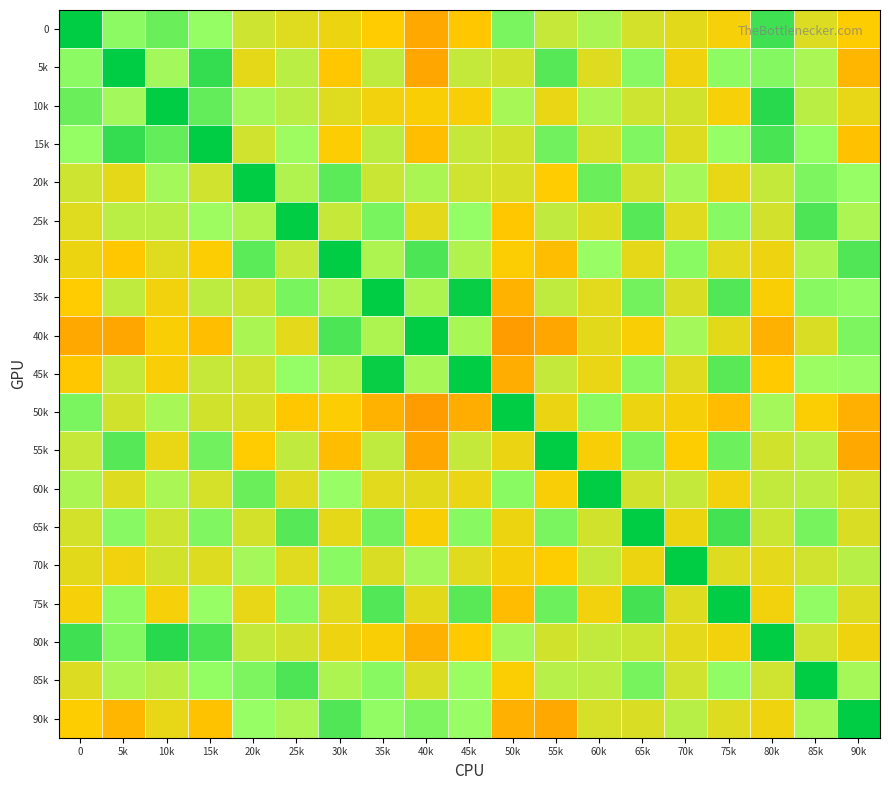

Reading left to right, transcribe all the data shown in this chart.

0: 0=1.0	5k=0.5	10k=0.6	15k=0.5	20k=0.2	25k=0.2	30k=0.1	35k=0.0	40k=-0.2	45k=-0.0	50k=0.6	55k=0.3	60k=0.4	65k=0.2	70k=0.1	75k=0.0	80k=0.8	85k=0.2	90k=0.0
5k: 0=0.5	5k=1.0	10k=0.4	15k=0.8	20k=0.1	25k=0.3	30k=-0.0	35k=0.3	40k=-0.2	45k=0.3	50k=0.2	55k=0.7	60k=0.2	65k=0.6	70k=0.1	75k=0.5	80k=0.6	85k=0.4	90k=-0.1
10k: 0=0.6	5k=0.4	10k=1.0	15k=0.7	20k=0.4	25k=0.3	30k=0.2	35k=0.1	40k=0.0	45k=0.0	50k=0.4	55k=0.1	60k=0.4	65k=0.2	70k=0.2	75k=0.0	80k=0.9	85k=0.3	90k=0.1
15k: 0=0.5	5k=0.8	10k=0.7	15k=1.0	20k=0.2	25k=0.5	30k=0.0	35k=0.3	40k=-0.1	45k=0.3	50k=0.2	55k=0.6	60k=0.2	65k=0.6	70k=0.2	75k=0.5	80k=0.8	85k=0.5	90k=-0.0
20k: 0=0.2	5k=0.1	10k=0.4	15k=0.2	20k=1.0	25k=0.4	30k=0.7	35k=0.3	40k=0.4	45k=0.2	50k=0.2	55k=0.0	60k=0.6	65k=0.2	70k=0.4	75k=0.1	80k=0.3	85k=0.6	90k=0.5
25k: 0=0.2	5k=0.3	10k=0.3	15k=0.5	20k=0.4	25k=1.0	30k=0.3	35k=0.6	40k=0.1	45k=0.5	50k=-0.0	55k=0.3	60k=0.2	65k=0.7	70k=0.2	75k=0.6	80k=0.2	85k=0.7	90k=0.4
30k: 0=0.1	5k=-0.0	10k=0.2	15k=0.0	20k=0.7	25k=0.3	30k=1.0	35k=0.4	40k=0.7	45k=0.4	50k=0.0	55k=-0.1	60k=0.5	65k=0.1	70k=0.5	75k=0.1	80k=0.1	85k=0.4	90k=0.7
35k: 0=0.0	5k=0.3	10k=0.1	15k=0.3	20k=0.3	25k=0.6	30k=0.4	35k=1.0	40k=0.4	45k=1.0	50k=-0.1	55k=0.3	60k=0.1	65k=0.6	70k=0.2	75k=0.7	80k=0.0	85k=0.6	90k=0.5
40k: 0=-0.2	5k=-0.2	10k=0.0	15k=-0.1	20k=0.4	25k=0.1	30k=0.7	35k=0.4	40k=1.0	45k=0.4	50k=-0.2	55k=-0.2	60k=0.1	65k=0.0	70k=0.4	75k=0.1	80k=-0.1	85k=0.2	90k=0.6
45k: 0=-0.0	5k=0.3	10k=0.0	15k=0.3	20k=0.2	25k=0.5	30k=0.4	35k=1.0	40k=0.4	45k=1.0	50k=-0.1	55k=0.3	60k=0.1	65k=0.6	70k=0.1	75k=0.7	80k=-0.0	85k=0.5	90k=0.5
50k: 0=0.6	5k=0.2	10k=0.4	15k=0.2	20k=0.2	25k=-0.0	30k=0.0	35k=-0.1	40k=-0.2	45k=-0.1	50k=1.0	55k=0.1	60k=0.5	65k=0.1	70k=0.0	75k=-0.1	80k=0.4	85k=0.0	90k=-0.1
55k: 0=0.3	5k=0.7	10k=0.1	15k=0.6	20k=0.0	25k=0.3	30k=-0.1	35k=0.3	40k=-0.2	45k=0.3	50k=0.1	55k=1.0	60k=0.0	65k=0.6	70k=0.0	75k=0.6	80k=0.2	85k=0.4	90k=-0.2
60k: 0=0.4	5k=0.2	10k=0.4	15k=0.2	20k=0.6	25k=0.2	30k=0.5	35k=0.1	40k=0.1	45k=0.1	50k=0.5	55k=0.0	60k=1.0	65k=0.2	70k=0.3	75k=0.1	80k=0.3	85k=0.3	90k=0.2
65k: 0=0.2	5k=0.6	10k=0.2	15k=0.6	20k=0.2	25k=0.7	30k=0.1	35k=0.6	40k=0.0	45k=0.6	50k=0.1	55k=0.6	60k=0.2	65k=1.0	70k=0.1	75k=0.8	80k=0.3	85k=0.6	90k=0.2
70k: 0=0.1	5k=0.1	10k=0.2	15k=0.2	20k=0.4	25k=0.2	30k=0.5	35k=0.2	40k=0.4	45k=0.1	50k=0.0	55k=0.0	60k=0.3	65k=0.1	70k=1.0	75k=0.2	80k=0.1	85k=0.2	90k=0.3
75k: 0=0.0	5k=0.5	10k=0.0	15k=0.5	20k=0.1	25k=0.6	30k=0.1	35k=0.7	40k=0.1	45k=0.7	50k=-0.1	55k=0.6	60k=0.1	65k=0.8	70k=0.2	75k=1.0	80k=0.1	85k=0.5	90k=0.2
80k: 0=0.8	5k=0.6	10k=0.9	15k=0.8	20k=0.3	25k=0.2	30k=0.1	35k=0.0	40k=-0.1	45k=-0.0	50k=0.4	55k=0.2	60k=0.3	65k=0.3	70k=0.1	75k=0.1	80k=1.0	85k=0.2	90k=0.1
85k: 0=0.2	5k=0.4	10k=0.3	15k=0.5	20k=0.6	25k=0.7	30k=0.4	35k=0.6	40k=0.2	45k=0.5	50k=0.0	55k=0.4	60k=0.3	65k=0.6	70k=0.2	75k=0.5	80k=0.2	85k=1.0	90k=0.4
90k: 0=0.0	5k=-0.1	10k=0.1	15k=-0.0	20k=0.5	25k=0.4	30k=0.7	35k=0.5	40k=0.6	45k=0.5	50k=-0.1	55k=-0.2	60k=0.2	65k=0.2	70k=0.3	75k=0.2	80k=0.1	85k=0.4	90k=1.0